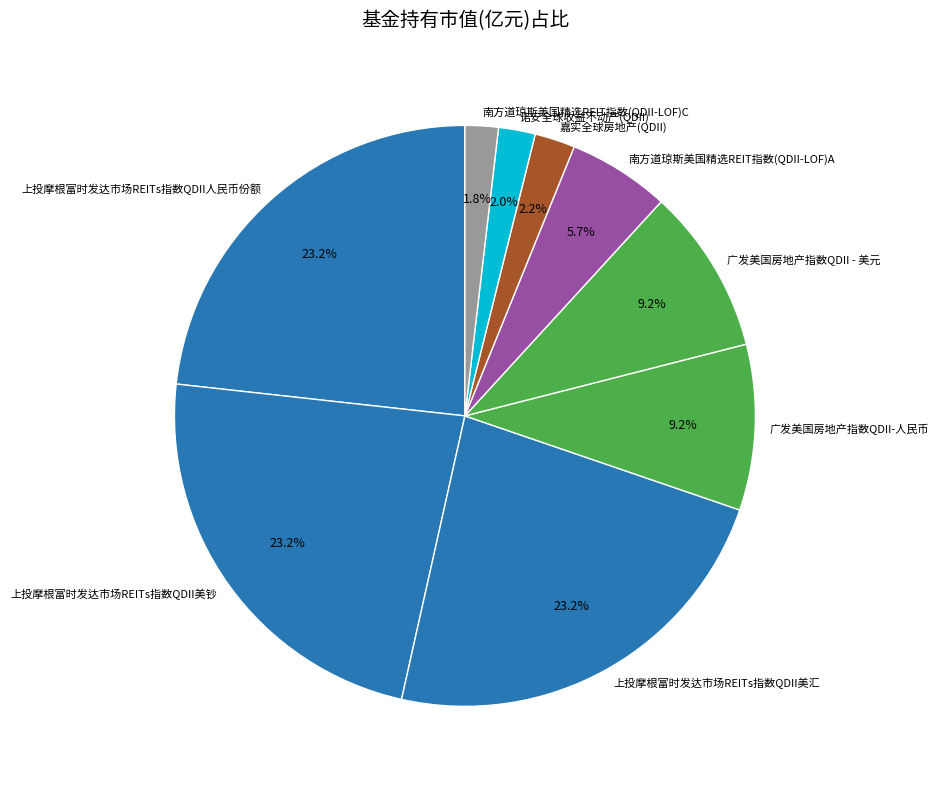

To the nearest percent, what is the difference between the largest and smallest slice percentages?

21%